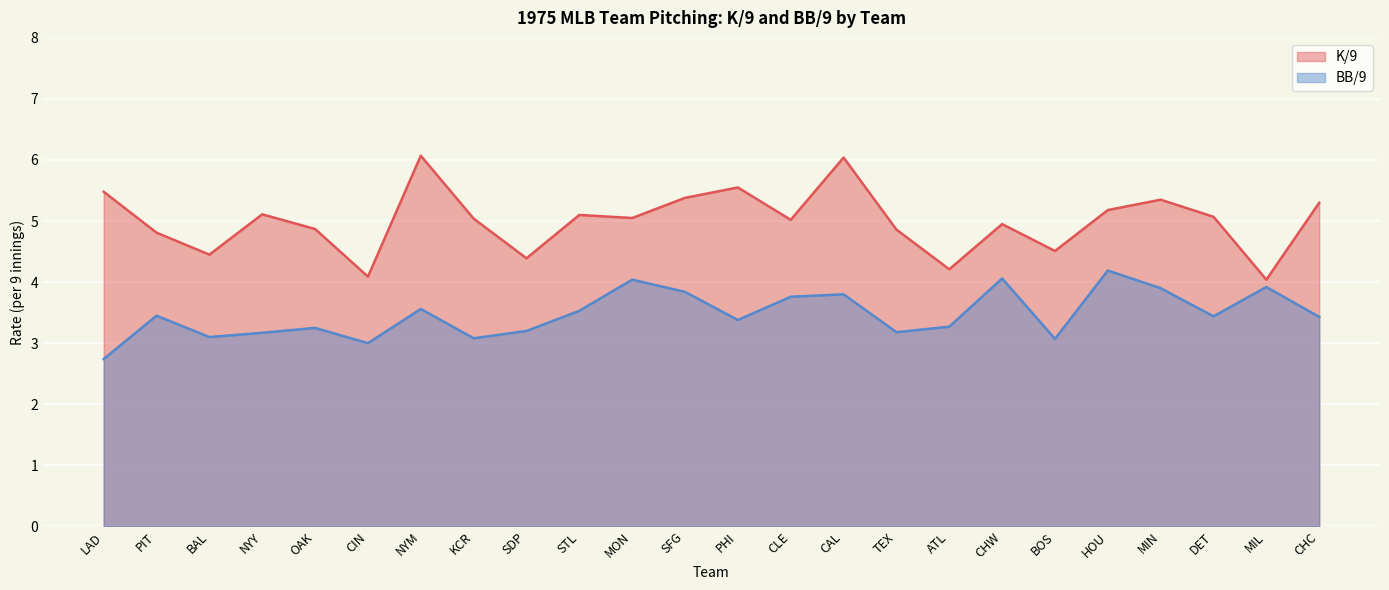

Which label corresponds to the smallest value in the chart?

LAD